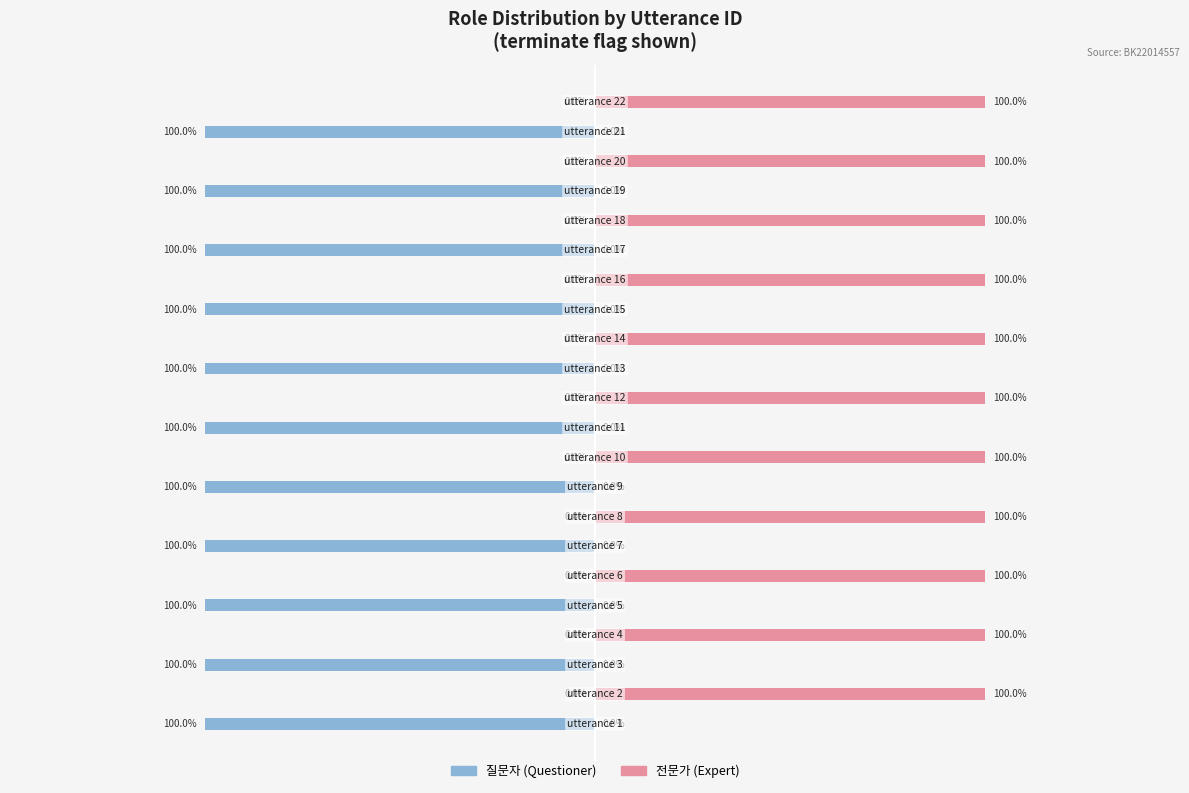

What is the value of the 질문자 bar at the 11th from the left?

1